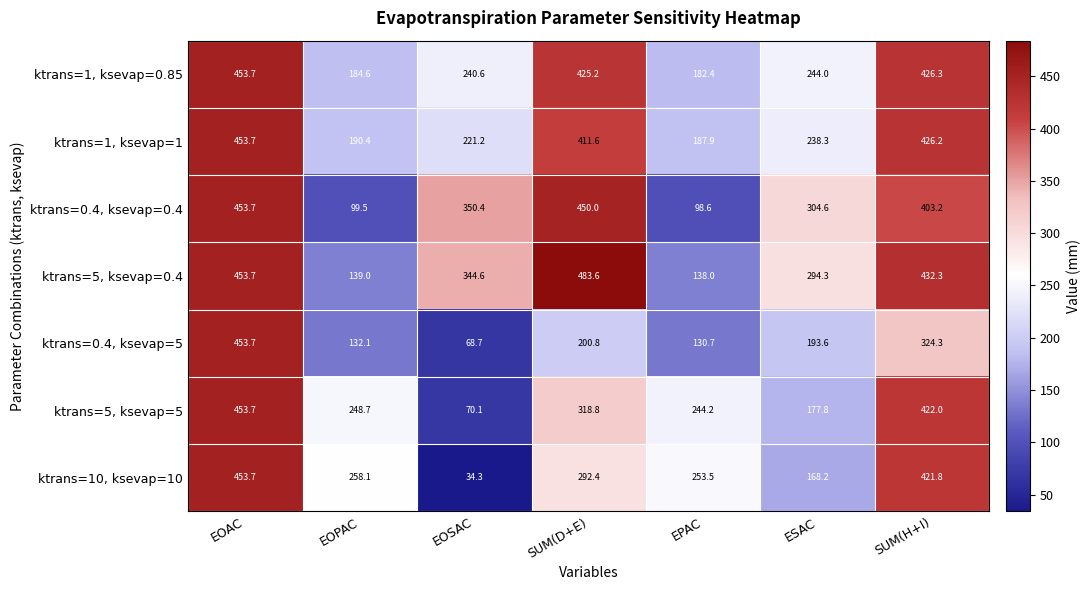

Between EOSAC and SUM(H+I), which series saw the biggest shift?

ktrans=10, ksevap=10